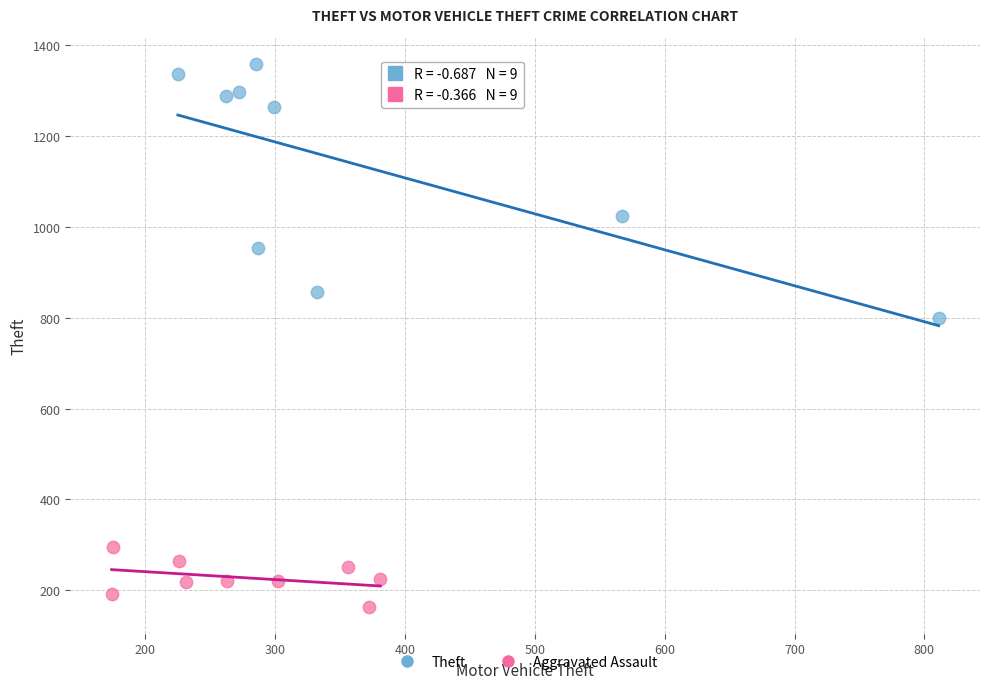

Which series reaches the maximum Y coordinate?

Theft